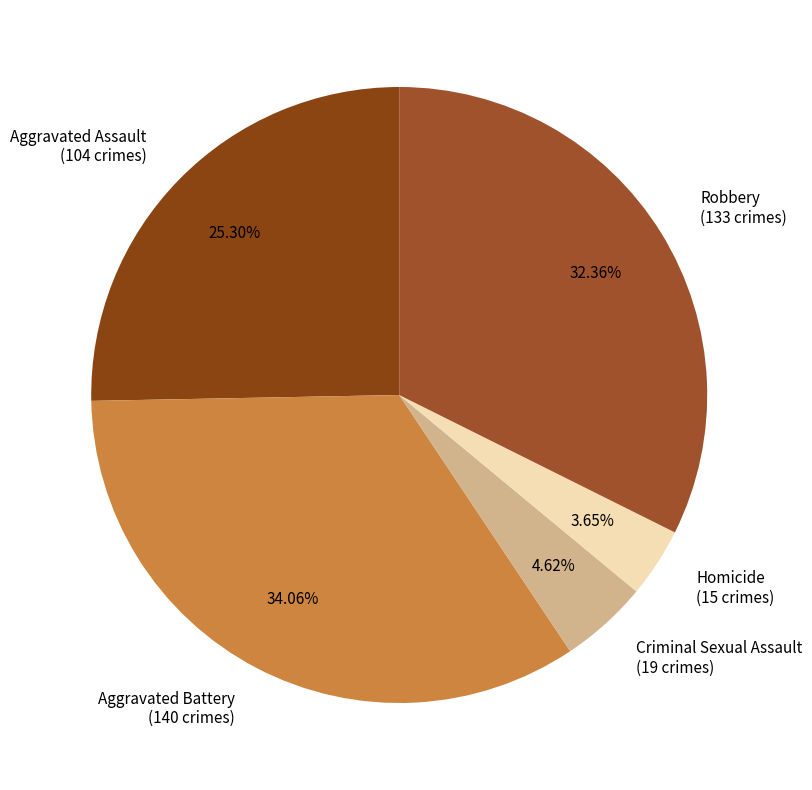

To the nearest percent, what is the combined percentage of Aggravated Battery and Criminal Sexual Assault?

39%